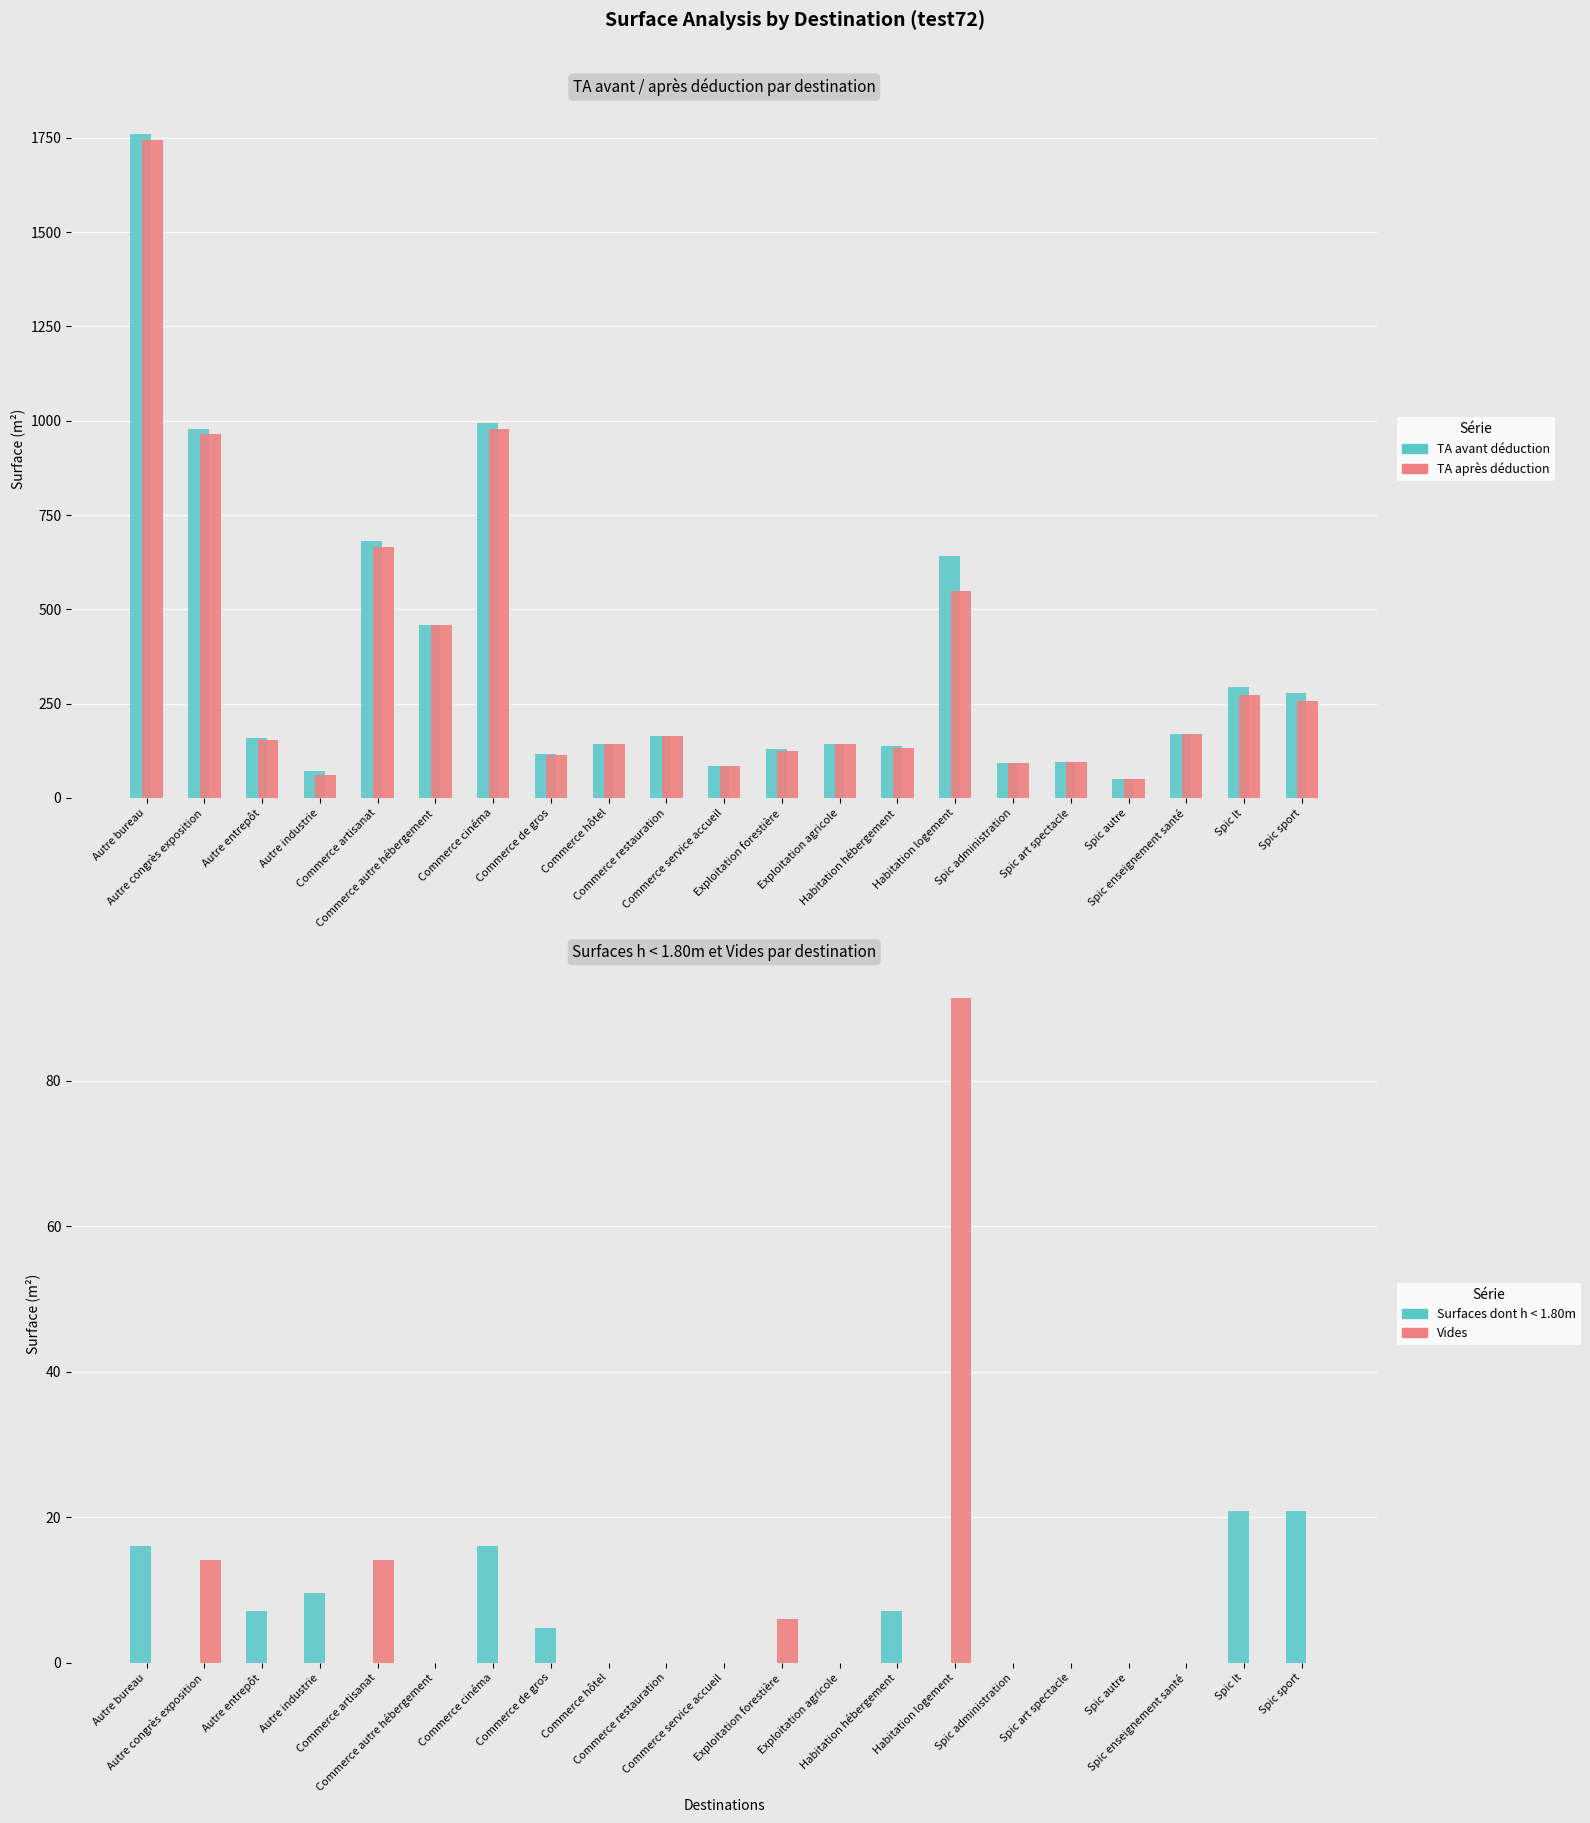

What are all the series names shown in the legend?

TA avant déduction, TA après déduction, Surfaces dont h < 1.80m, Vides